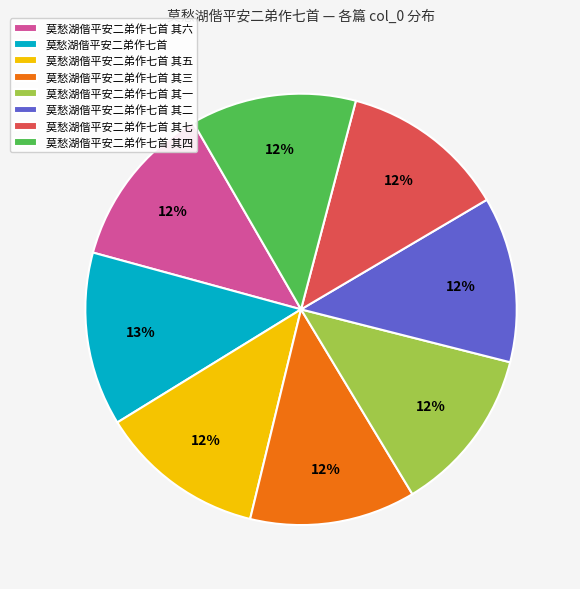

What percentage is the 莫愁湖偕平安二弟作七首 其四 slice, to the nearest percent?

12%